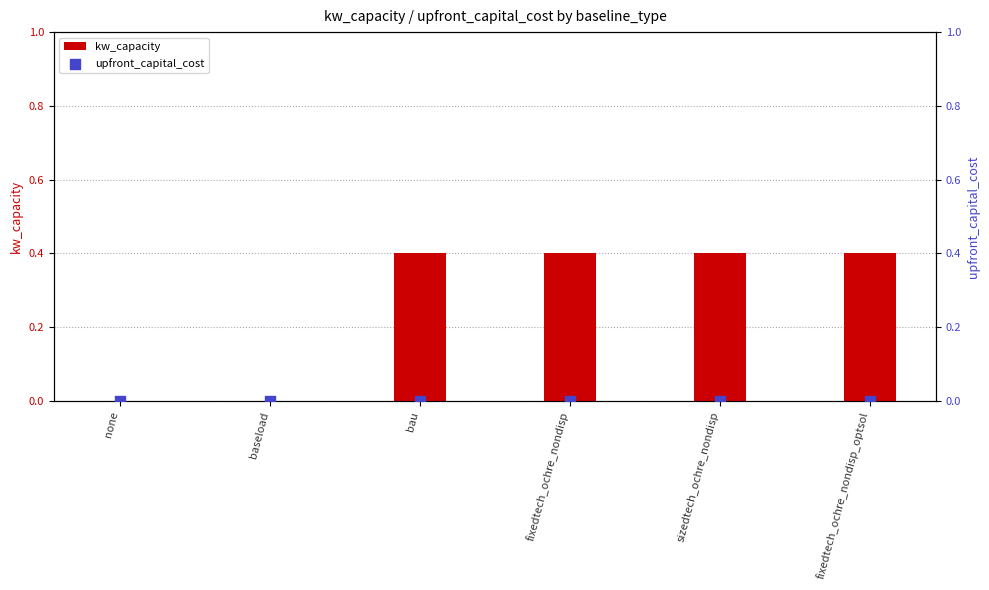

What is the total value across all series at fixedtech_ochre_nondisp?

0.4